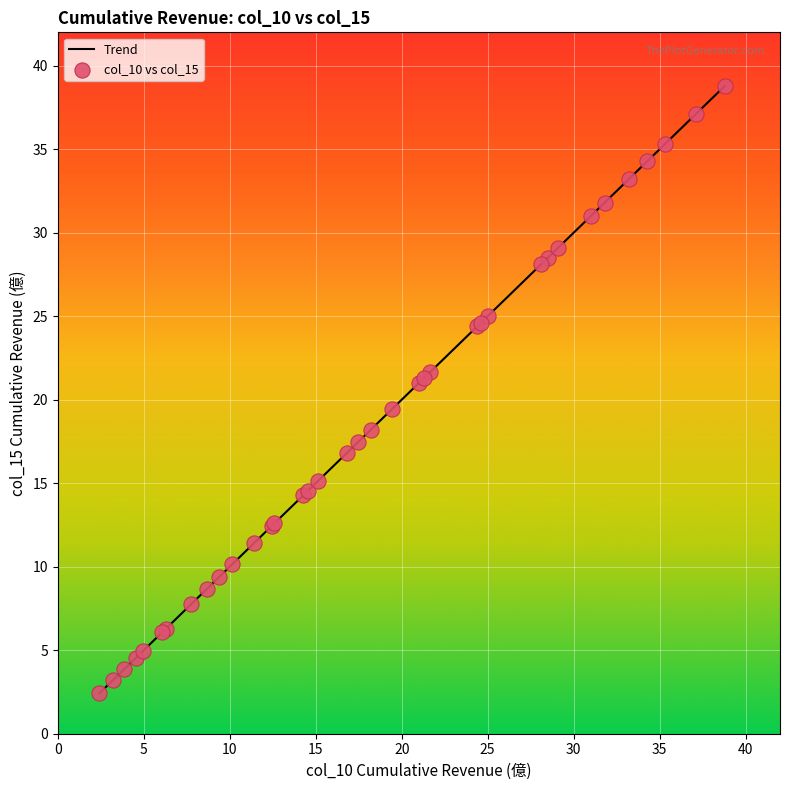

What is the maximum value shown in the chart?

38.8